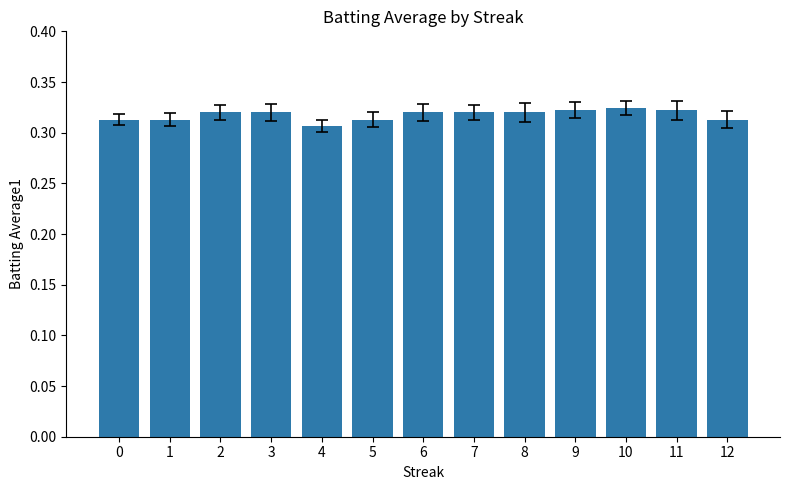

What is the sum of the values at 5 and 9?

0.6